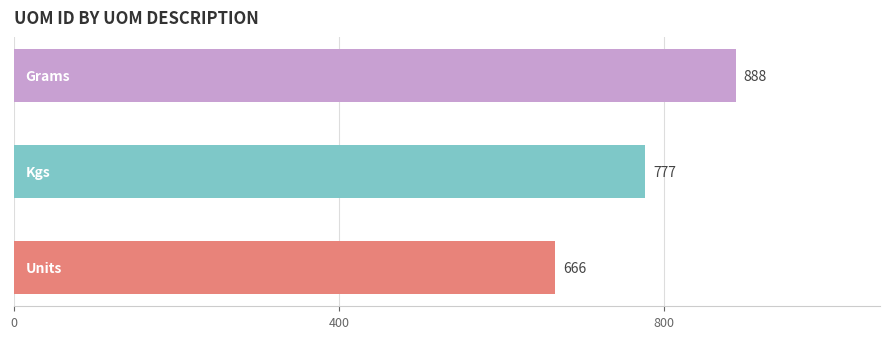

What is the difference between the maximum and minimum values?

222